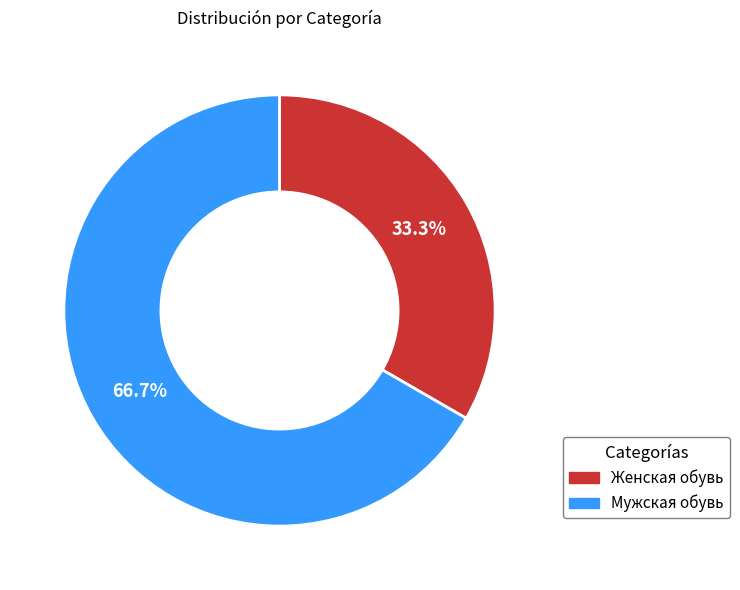

True or false: Женская обувь accounts for 26% of the total.

False